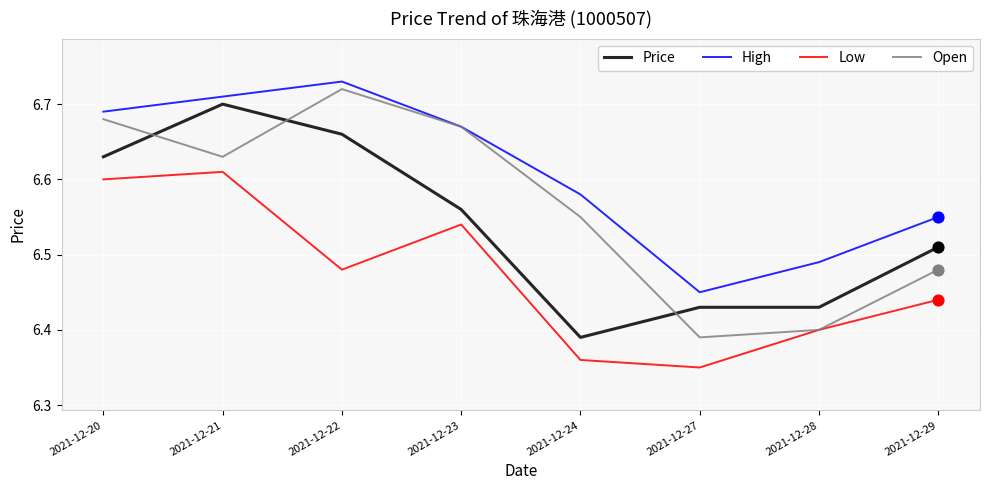

Between 2021-12-22 and 2021-12-24, which series saw the biggest shift?

Price